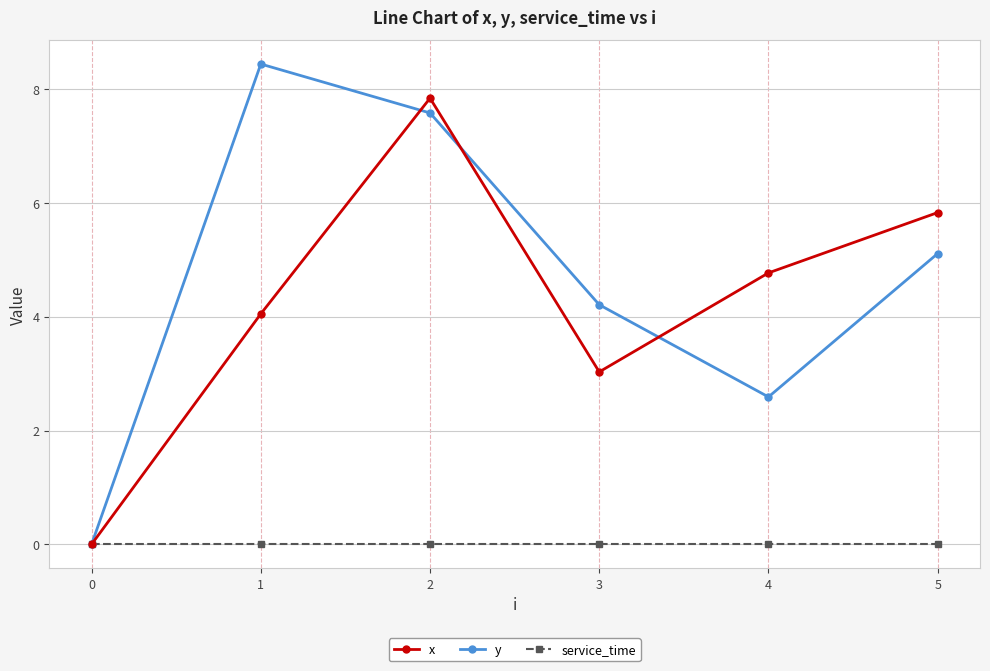

What is the sum of the y values at 3 and 0?

4.2